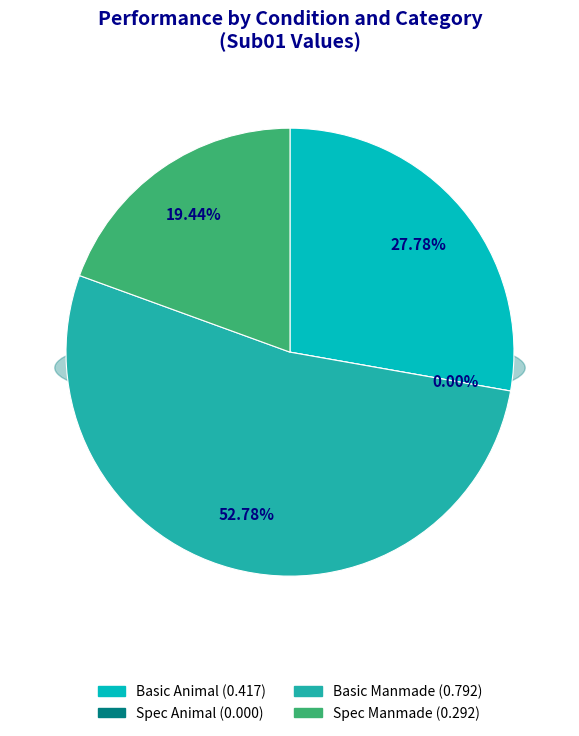

Rank the categories by value from highest to lowest.

Basic Manmade, Basic Animal, Spec Manmade, Spec Animal